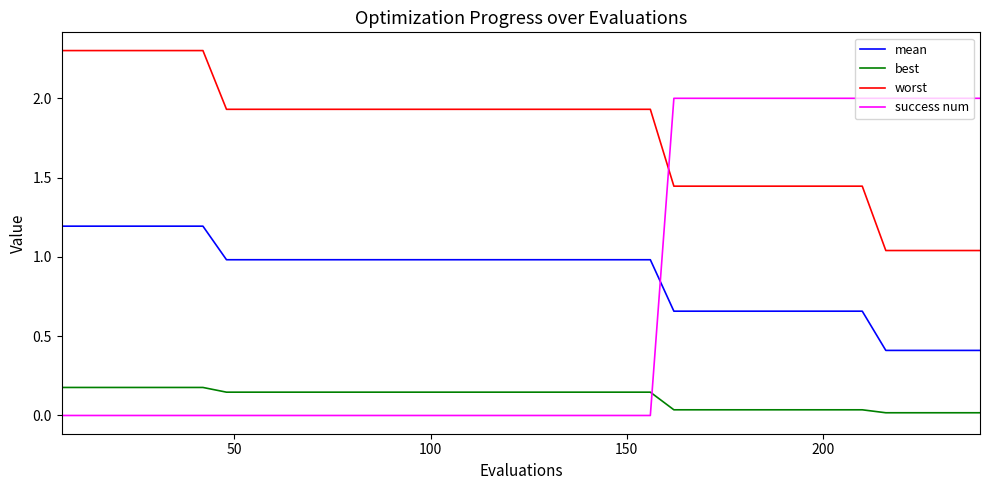

Which series has the largest range (max minus min)?

success num